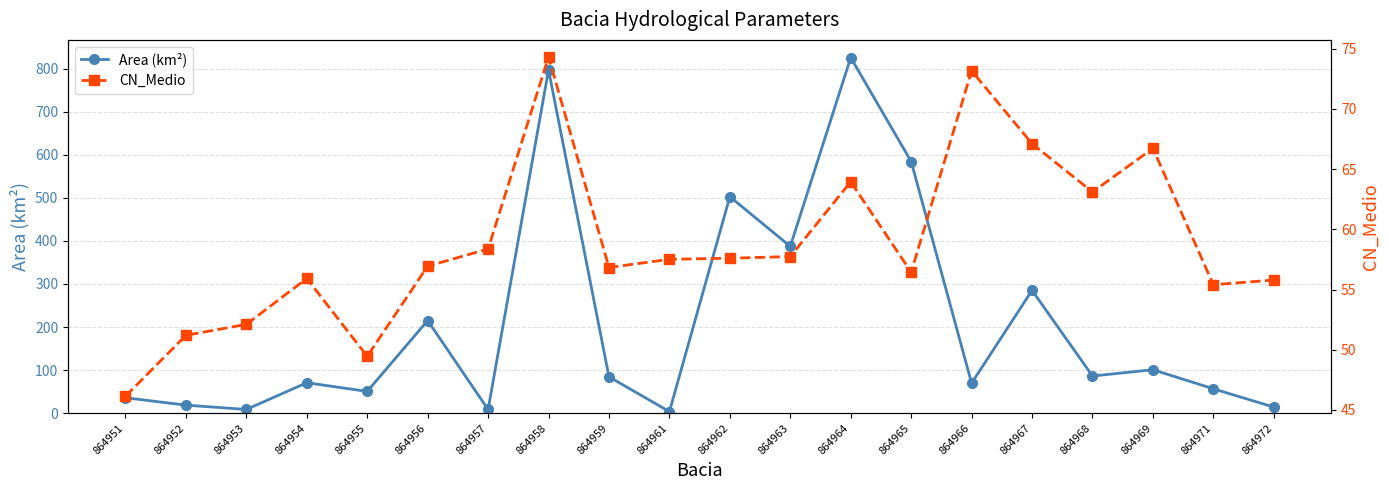

True or false: CN_Medio has more than 0 points higher than both neighbors.

True